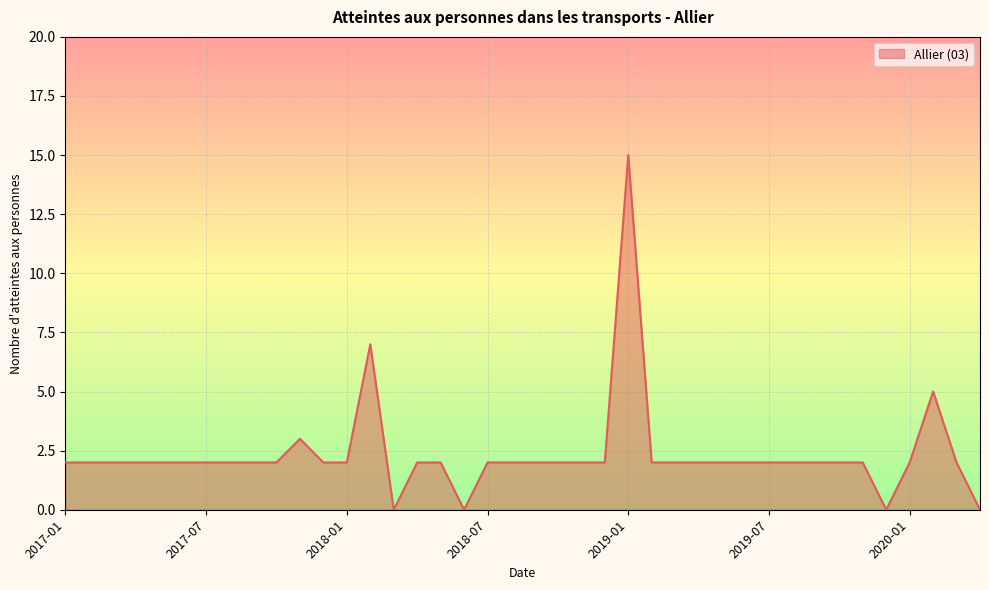

True or false: the data has more than 2 interior local peaks.

True